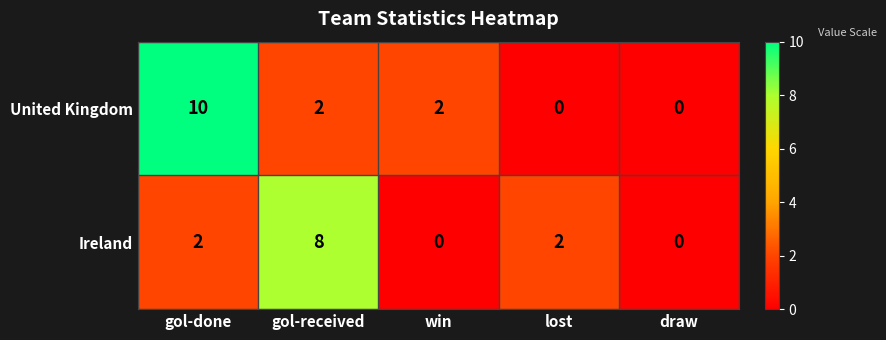

At how many categories does at least one series exceed 3?

2